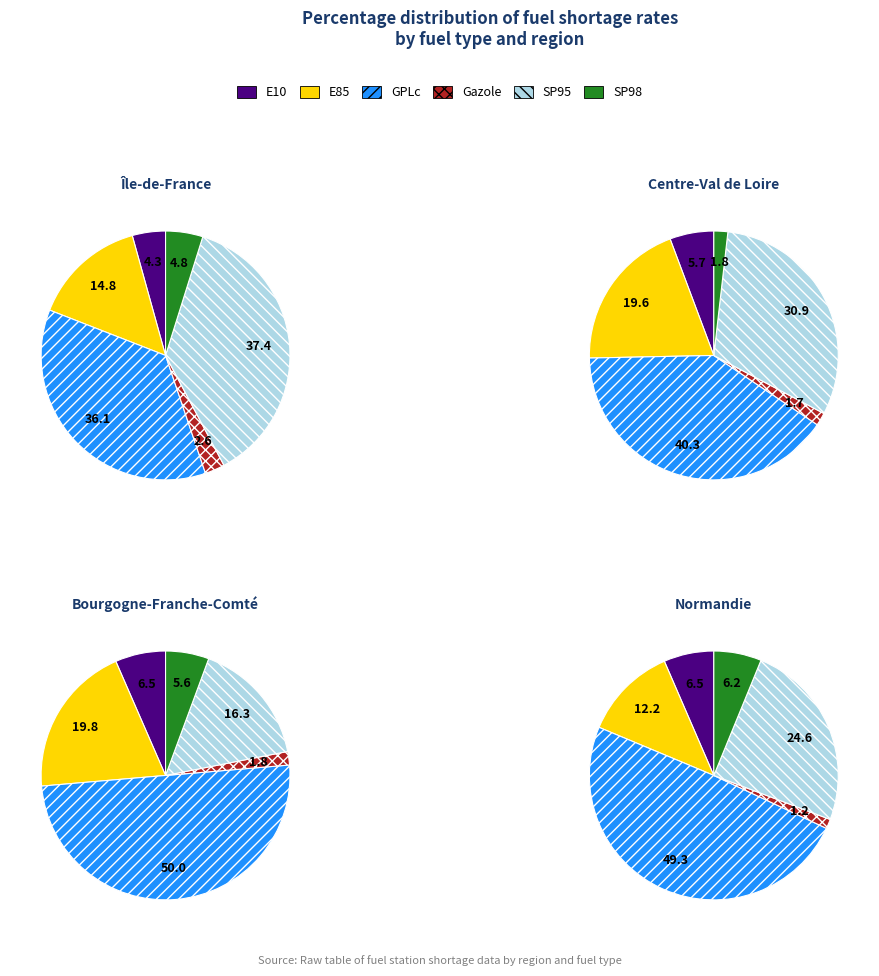

To the nearest percent, what portion does SP95 represent?

37%